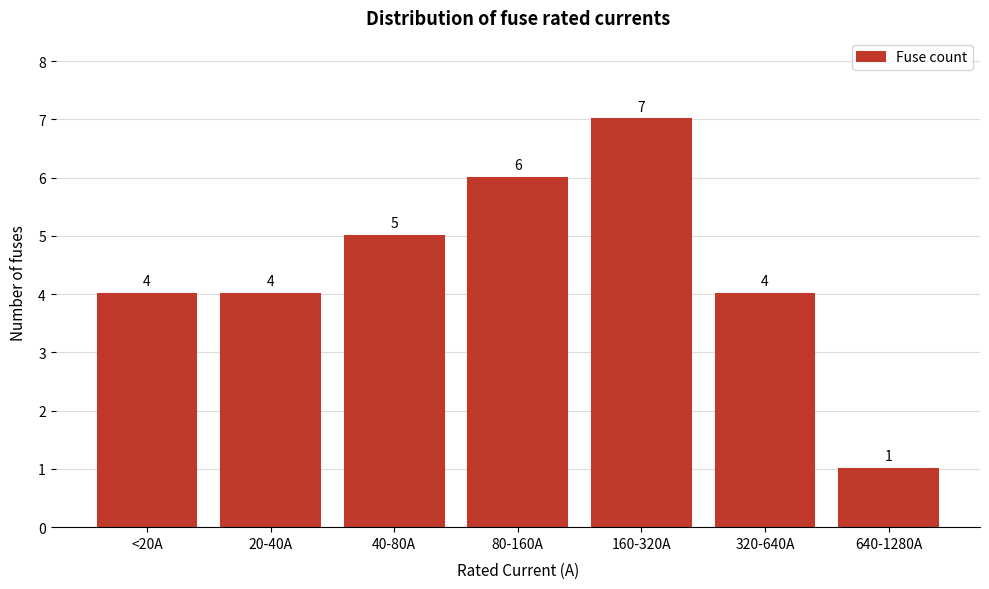

Reading left to right, what are all the values shown in this chart?

4	4	5	6	7	4	1